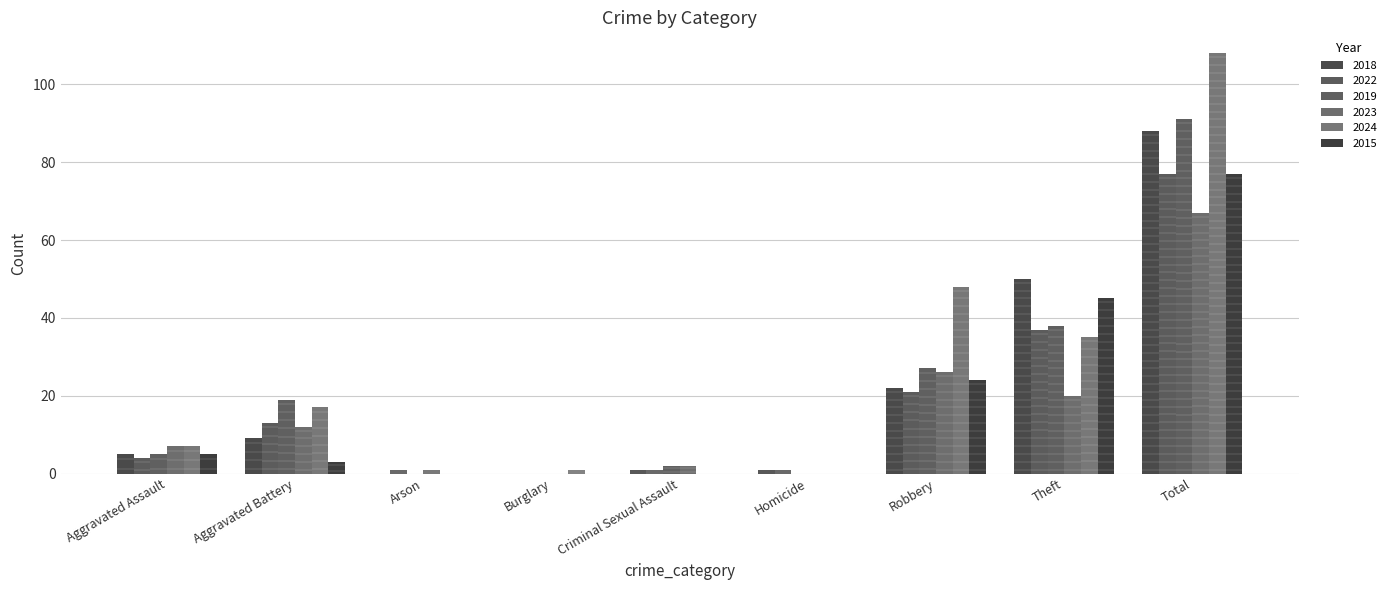

What is the difference between the maximum and minimum values in the 2023 series?

67